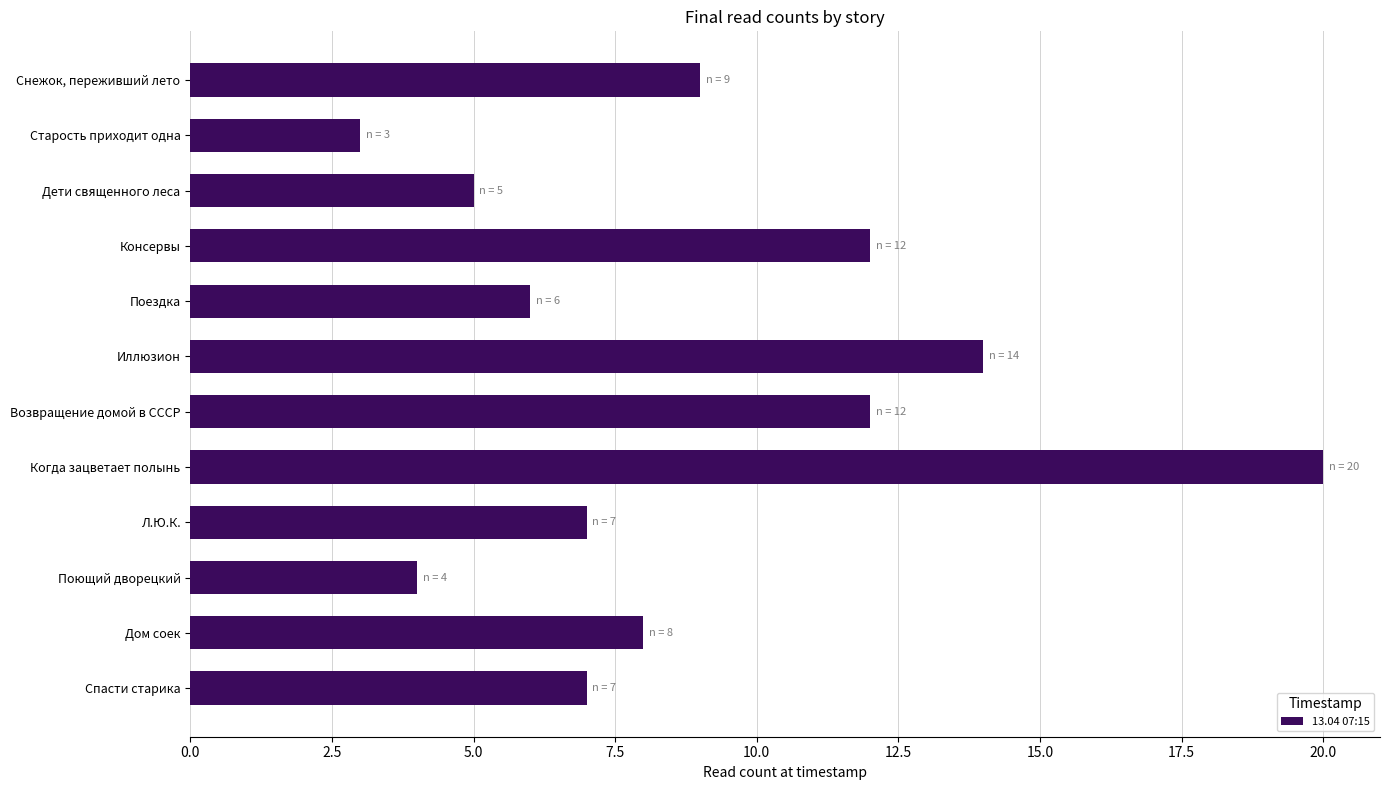

Reading top to bottom, extract all data points from this chart.

9	3	5	12	6	14	12	20	7	4	8	7